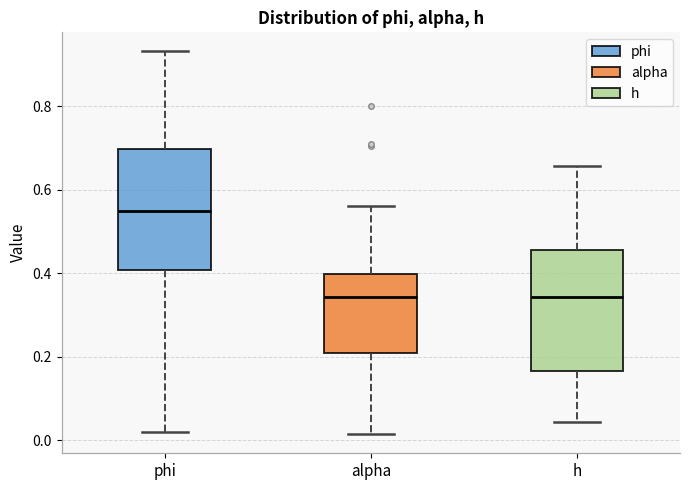

Where does the upper whisker of the box for h end on the y-axis? The values are not printed on the chart, so give them approximately, as read against the axis.

0.66